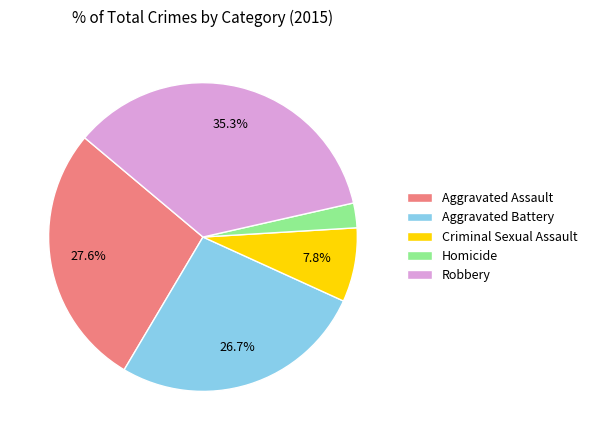

What is the smallest slice in the pie chart?

Homicide